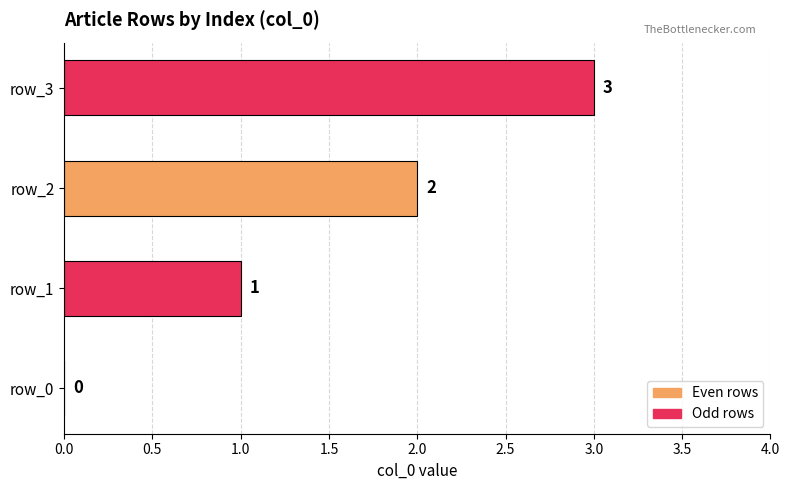

What is the change in value from row_1 to row_3?

+2